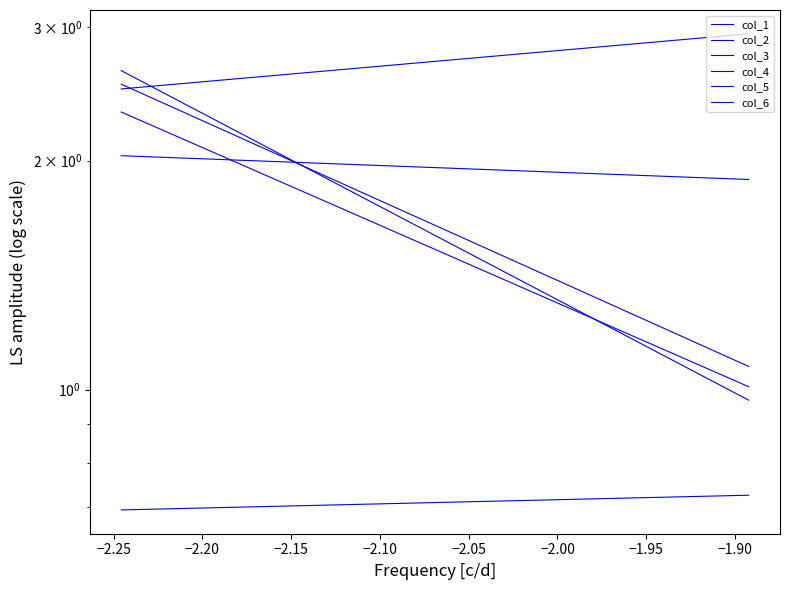

What is the value of the col_4 point at the 4th from the left?

2.3